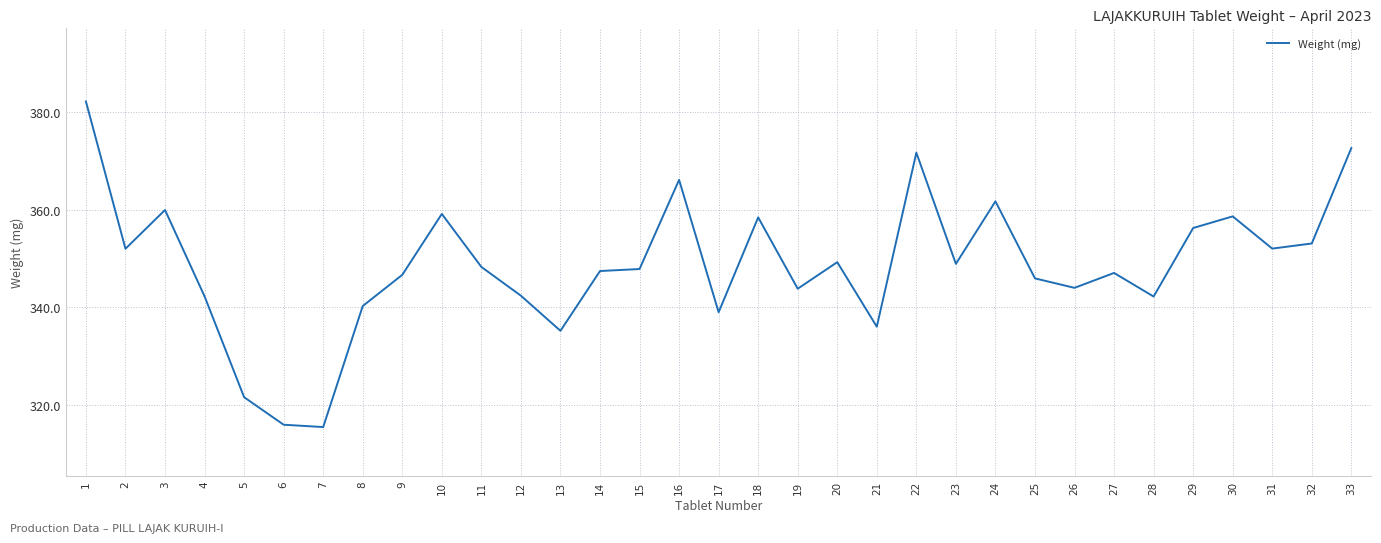

What is the ratio of the value at 24 to the value at 32?

1.0